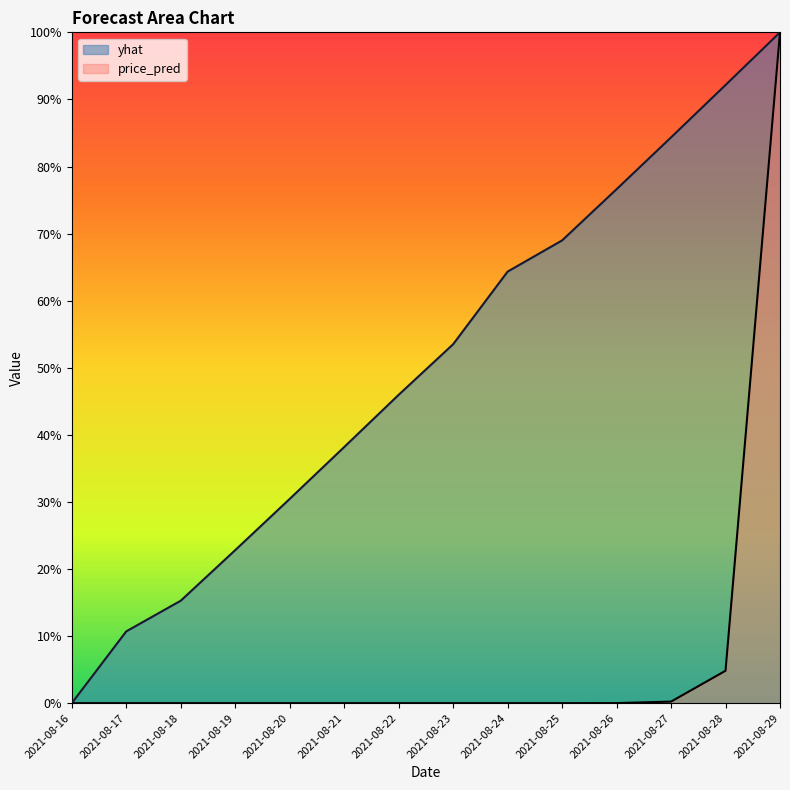

Which category has the lowest value in the price_pred series?

2021-08-16